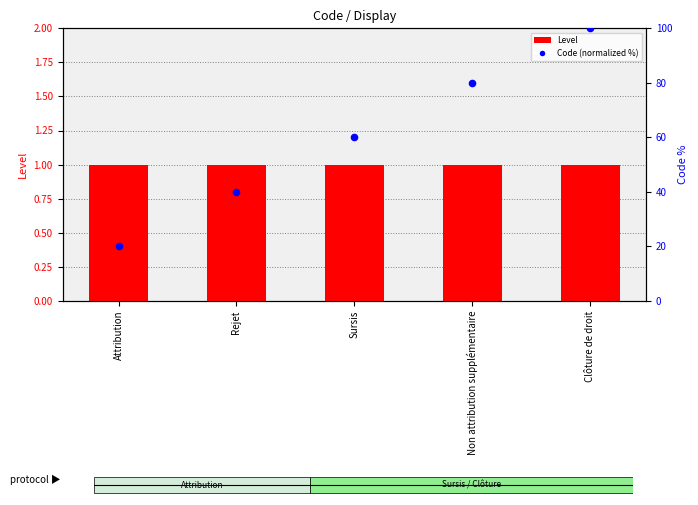

What are all the series names shown in the legend?

Level, Code (normalized %)